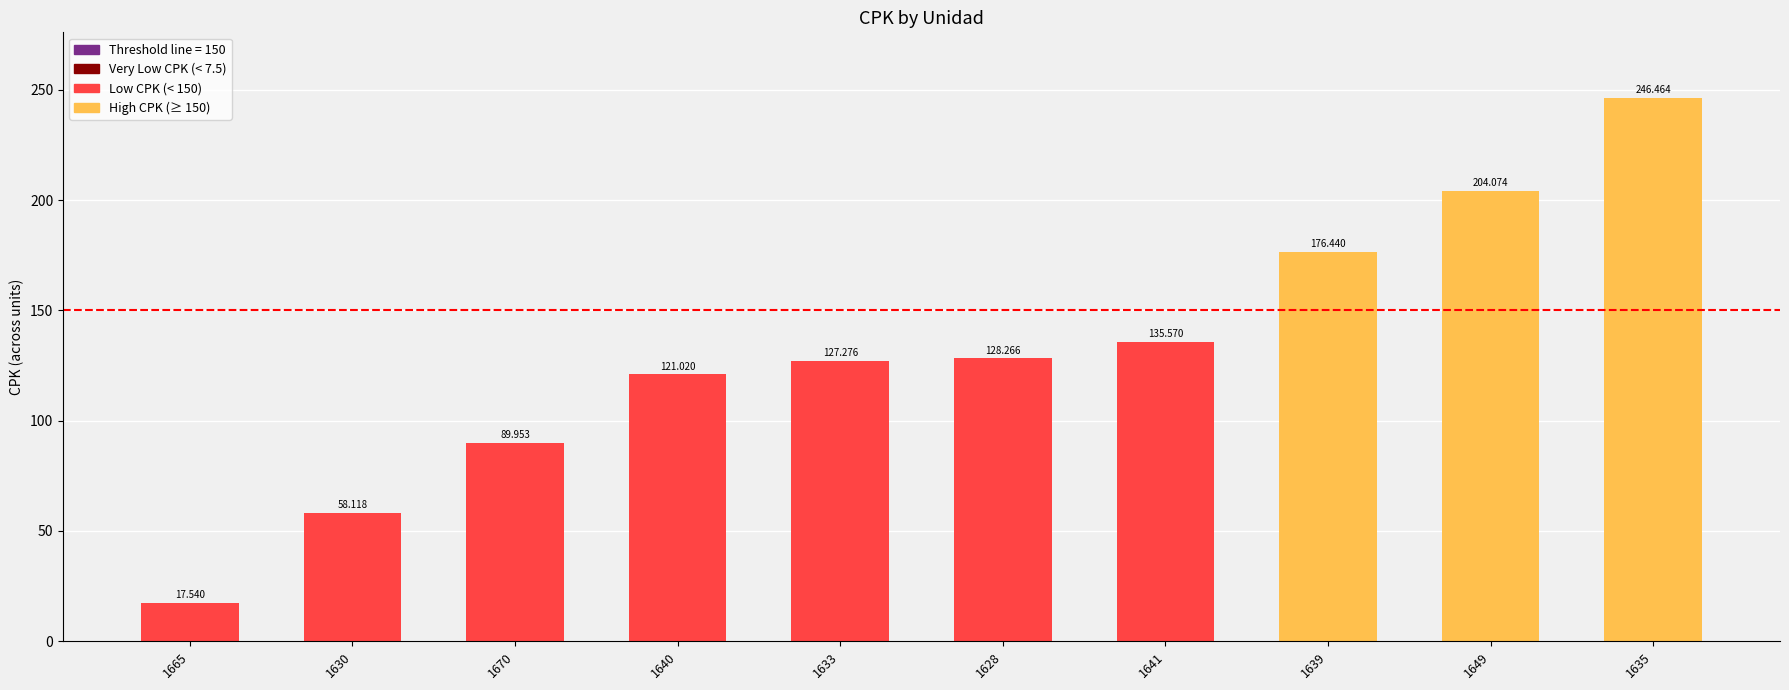

What position from the left is 1649?

9